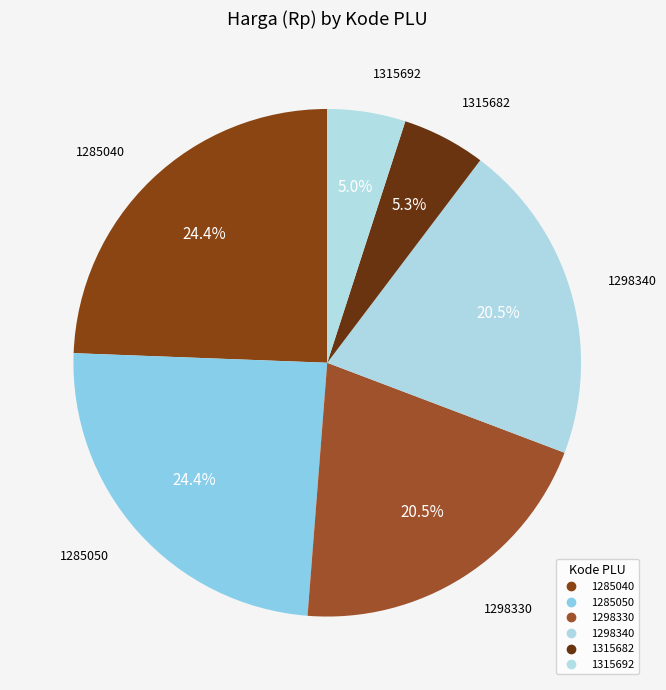

What is the change in value from 1315682 to 1315692?

-4200